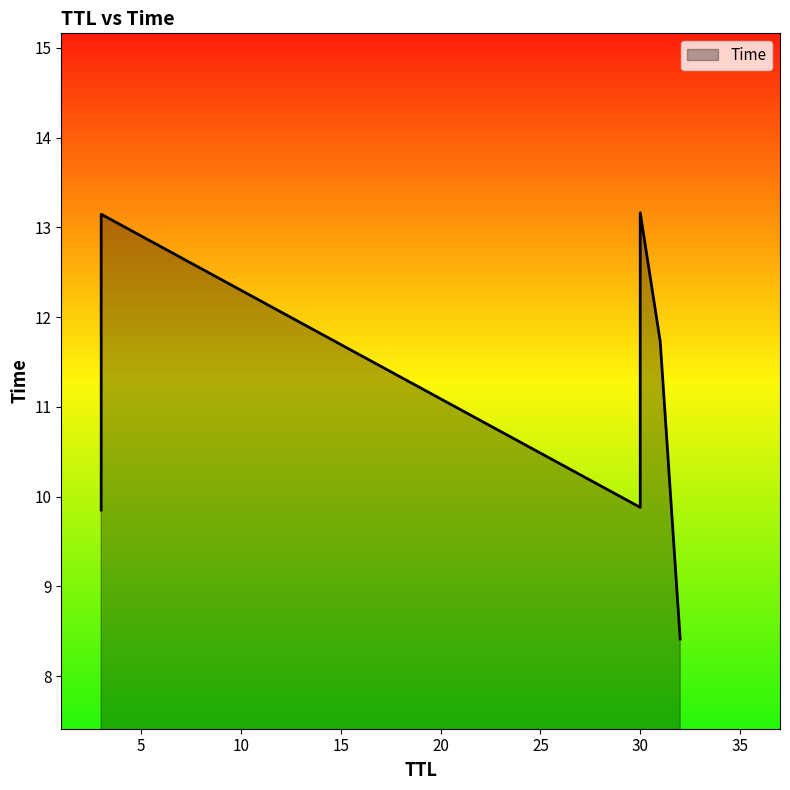

Rank the categories by value from highest to lowest.

30, 3, 31, 30, 3, 32